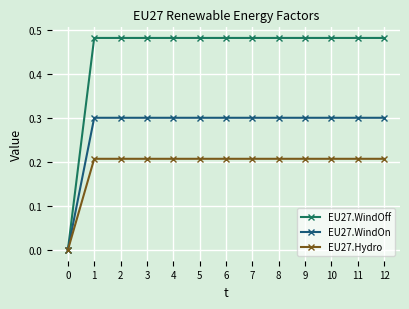

The EU27.WindOn series shows 0.3 at 11. True or false?

True